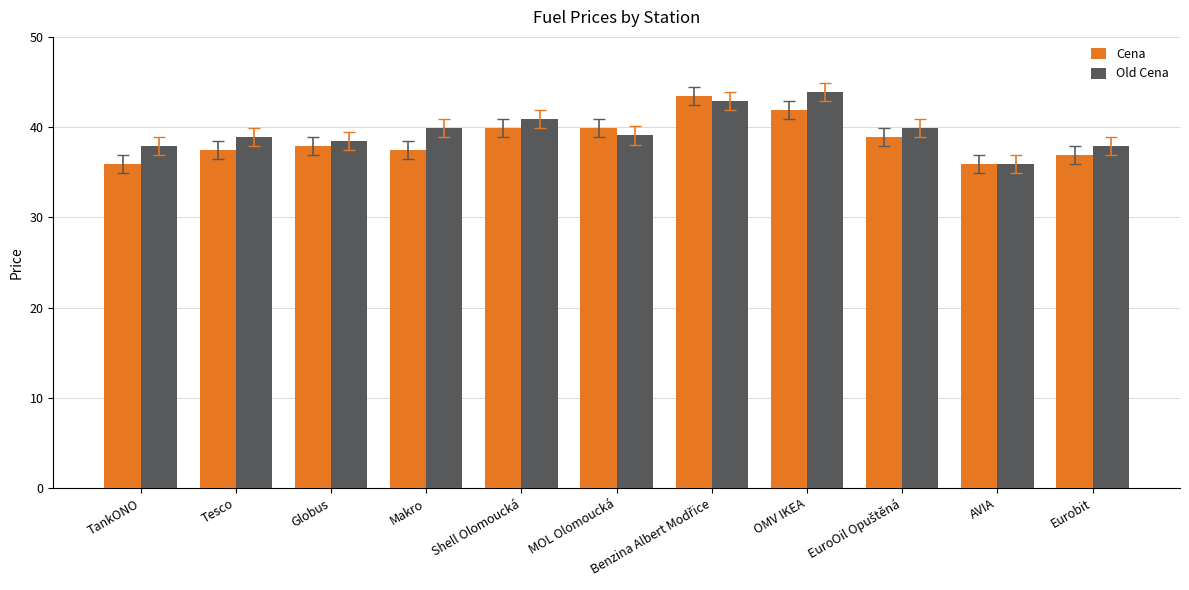

Is the value of Old Cena at OMV IKEA greater than the value of Cena at Eurobit?

Yes